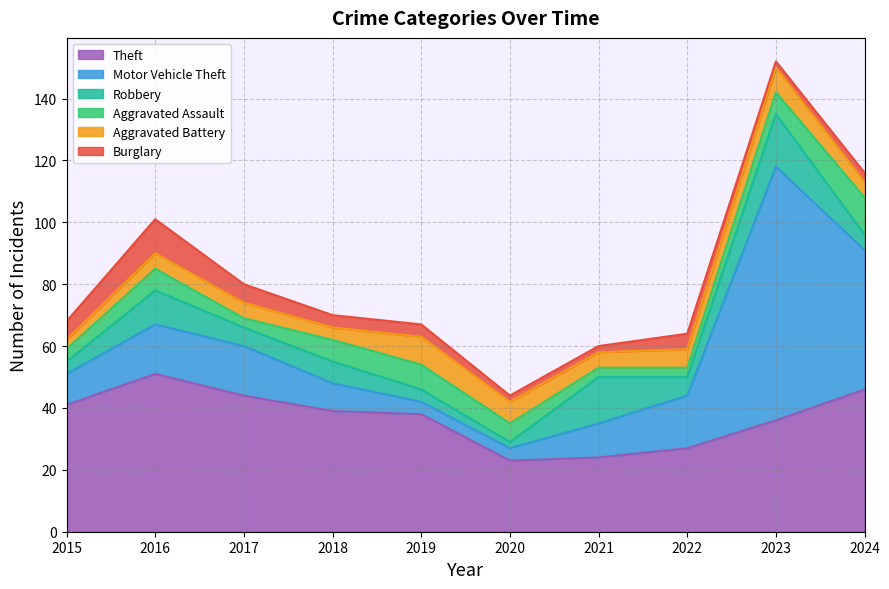

At which label does Aggravated Battery first exceed 5?

2019